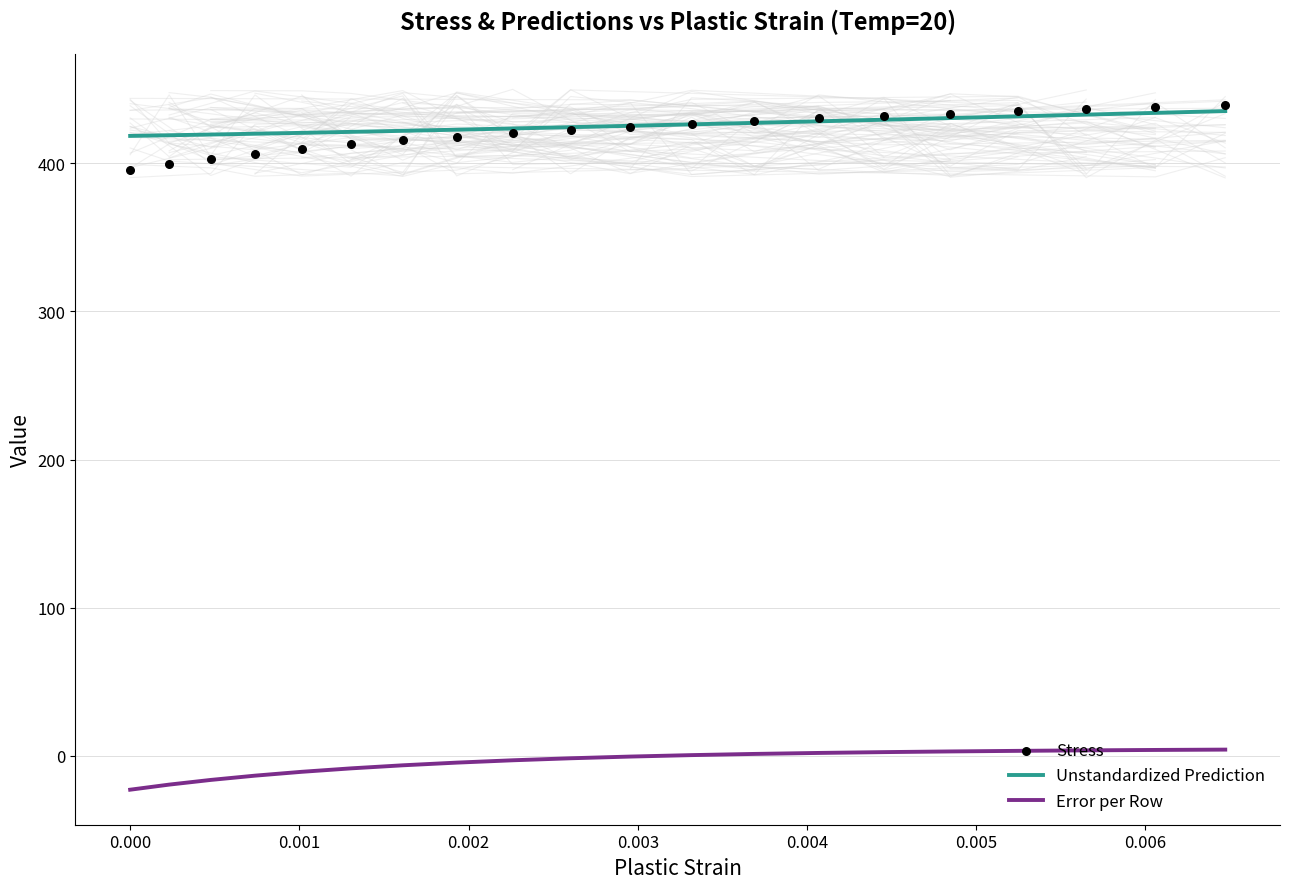

At how many categories does at least one series exceed 129?

20